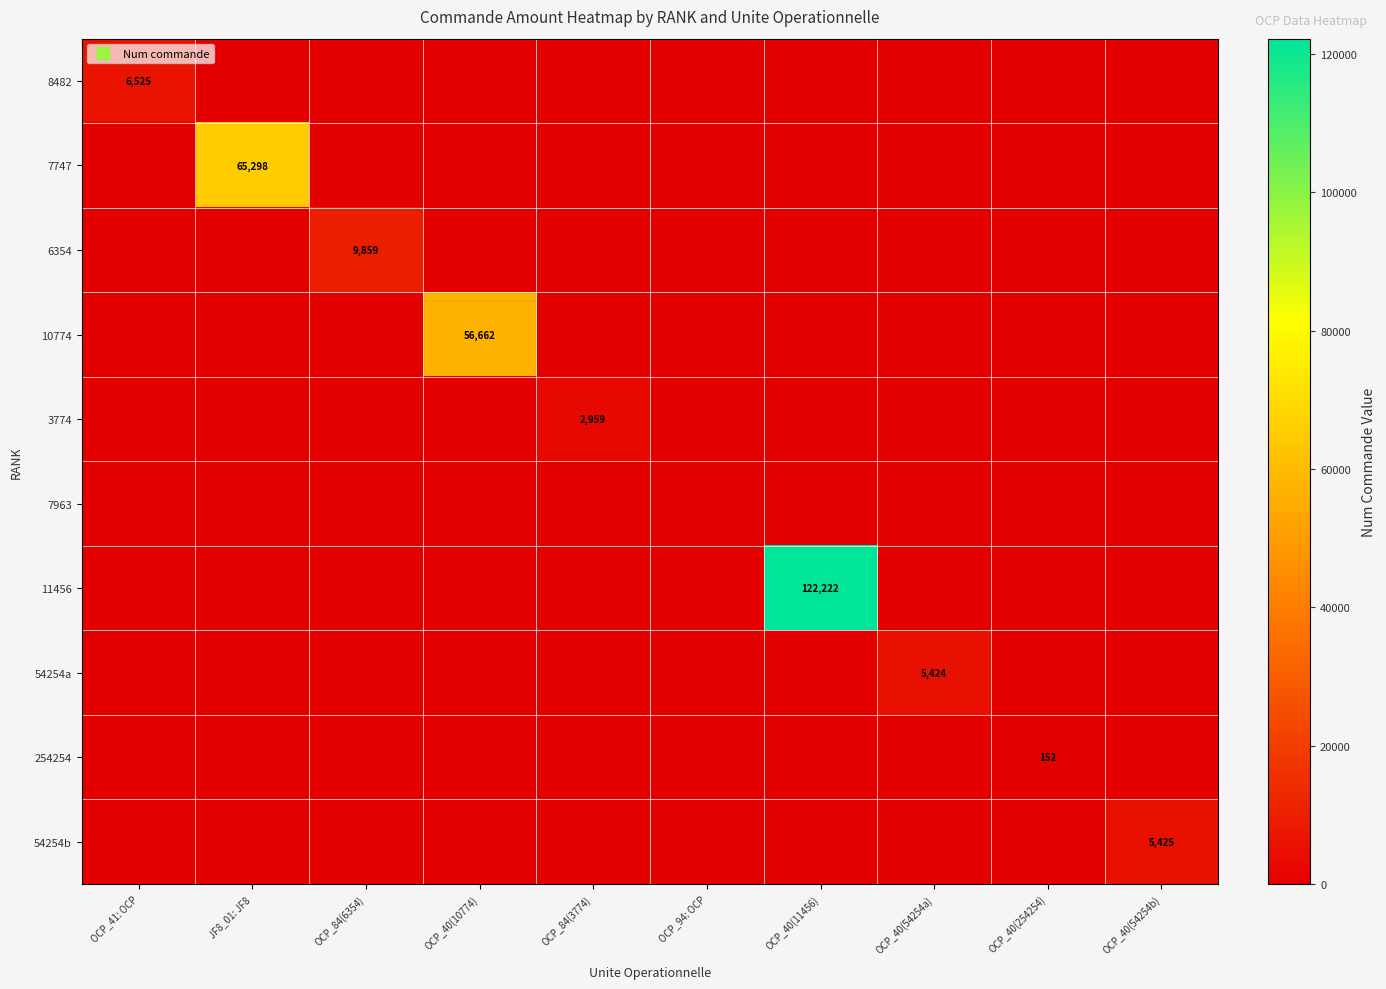

Is the value of 3774 at OCP_84(6354) greater than the value of 54254b at OCP_94: OCP?

No